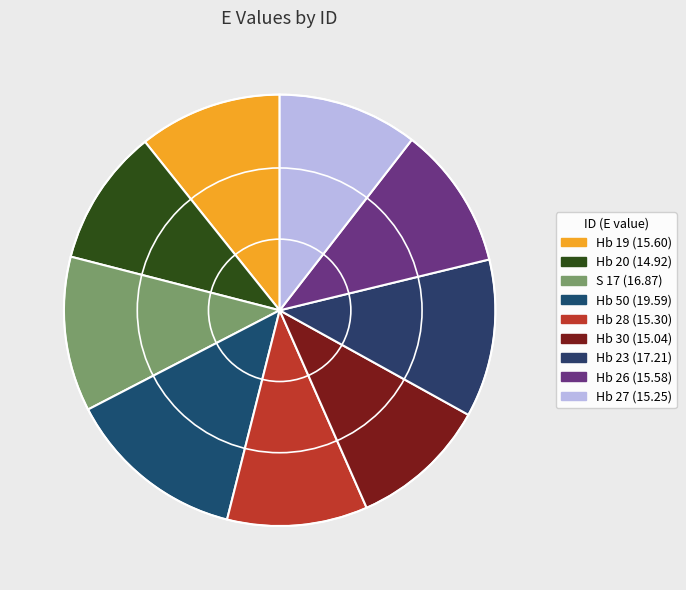

To the nearest percent, what is the difference between the Hb 28 and Hb 23 slice percentages?

1%